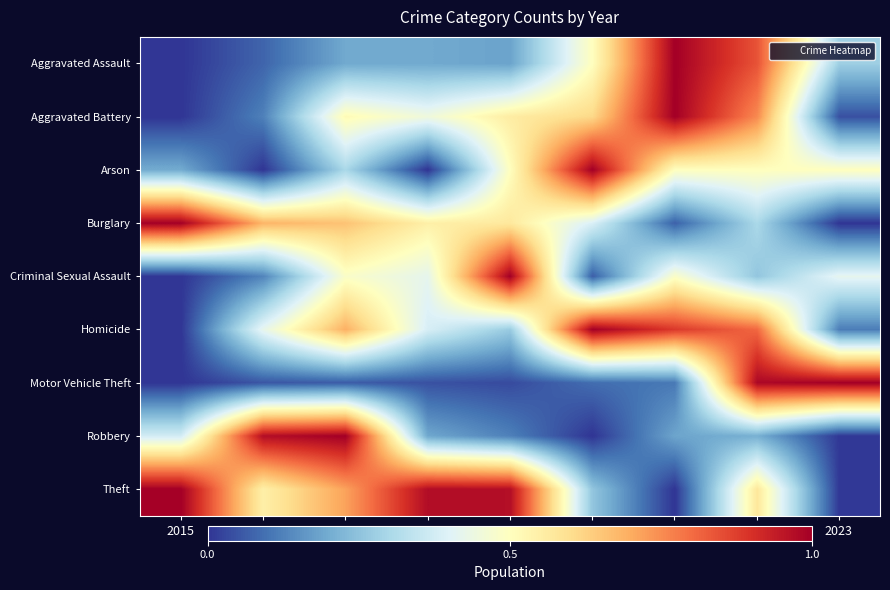

Reading right to left, list all the values displayed in this chart.

Aggravated Assault: 2023=0.3	2022=0.8	2021=1.0	2020=0.5	2019=0.2	2018=0.2	2017=0.2	2016=0.1	2015=0.0
Aggravated Battery: 2023=0.0	2022=0.8	2021=1.0	2020=0.6	2019=0.6	2018=0.4	2017=0.5	2016=0.1	2015=0.0
Arson: 2023=0.5	2022=0.5	2021=0.5	2020=1.0	2019=0.5	2018=0.0	2017=0.3	2016=0.0	2015=0.2
Burglary: 2023=0.0	2022=0.3	2021=0.1	2020=0.4	2019=0.6	2018=0.5	2017=0.7	2016=0.7	2015=1.0
Criminal Sexual Assault: 2023=0.4	2022=0.3	2021=0.5	2020=0.1	2019=1.0	2018=0.4	2017=0.5	2016=0.1	2015=0.0
Homicide: 2023=0.1	2022=0.8	2021=0.9	2020=1.0	2019=0.3	2018=0.4	2017=0.7	2016=0.4	2015=0.0
Motor Vehicle Theft: 2023=1.0	2022=1.0	2021=0.1	2020=0.1	2019=0.0	2018=0.0	2017=0.1	2016=0.1	2015=0.0
Robbery: 2023=0.0	2022=0.2	2021=0.2	2020=0.0	2019=0.1	2018=0.2	2017=1.0	2016=1.0	2015=0.4
Theft: 2023=0.0	2022=0.6	2021=0.0	2020=0.3	2019=1.0	2018=1.0	2017=0.7	2016=0.5	2015=1.0